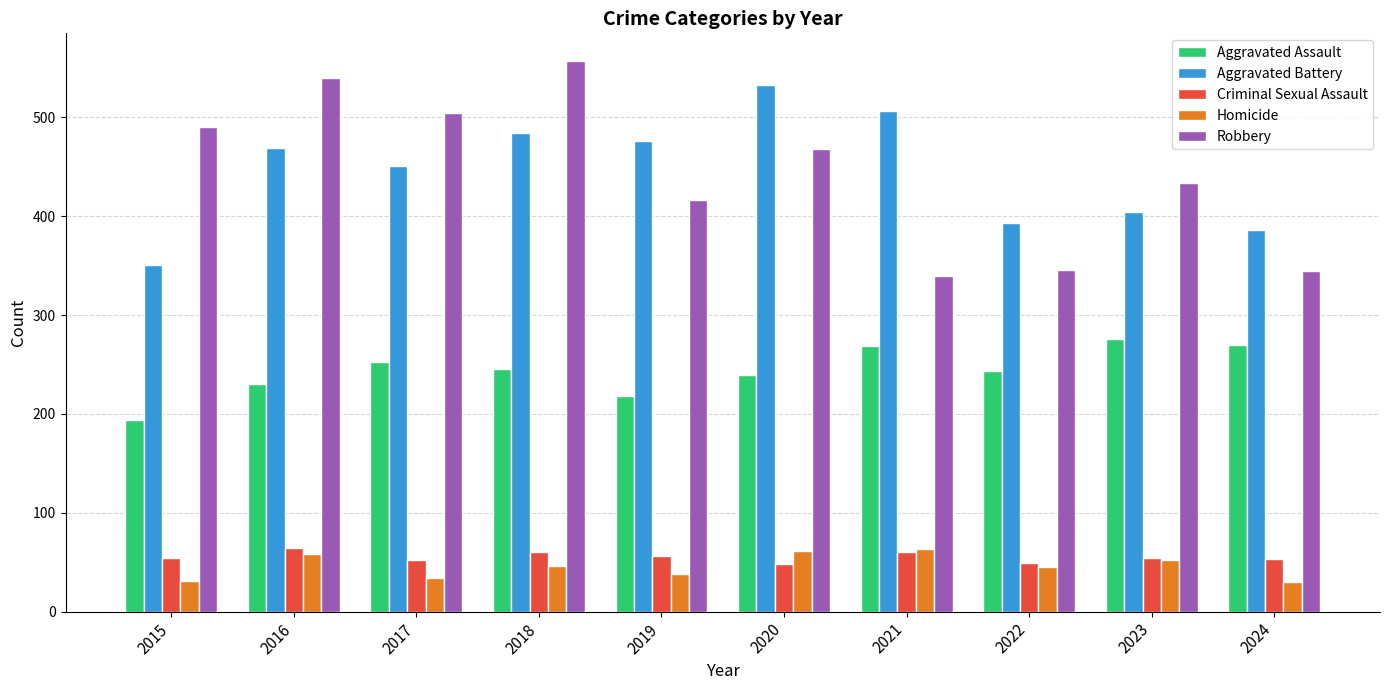

Read the Aggravated Assault value at 2021.

269